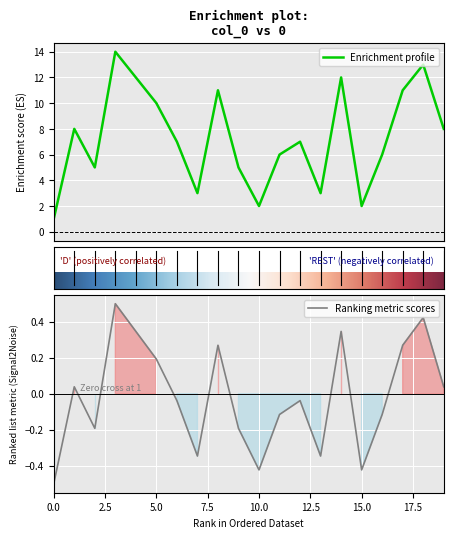

How many lines are shown in the chart?

1